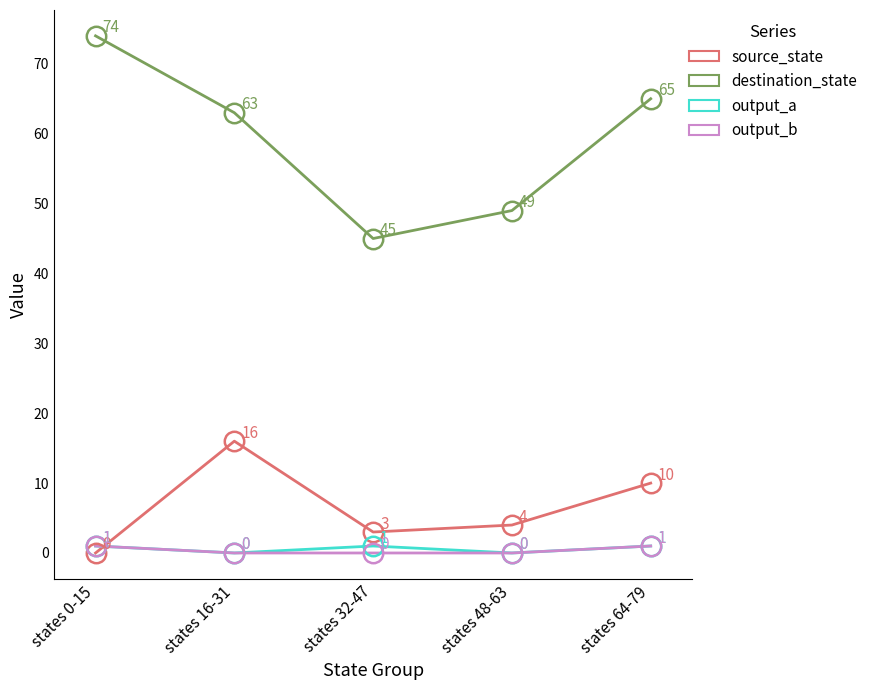

Which series has the largest range (max minus min)?

destination_state